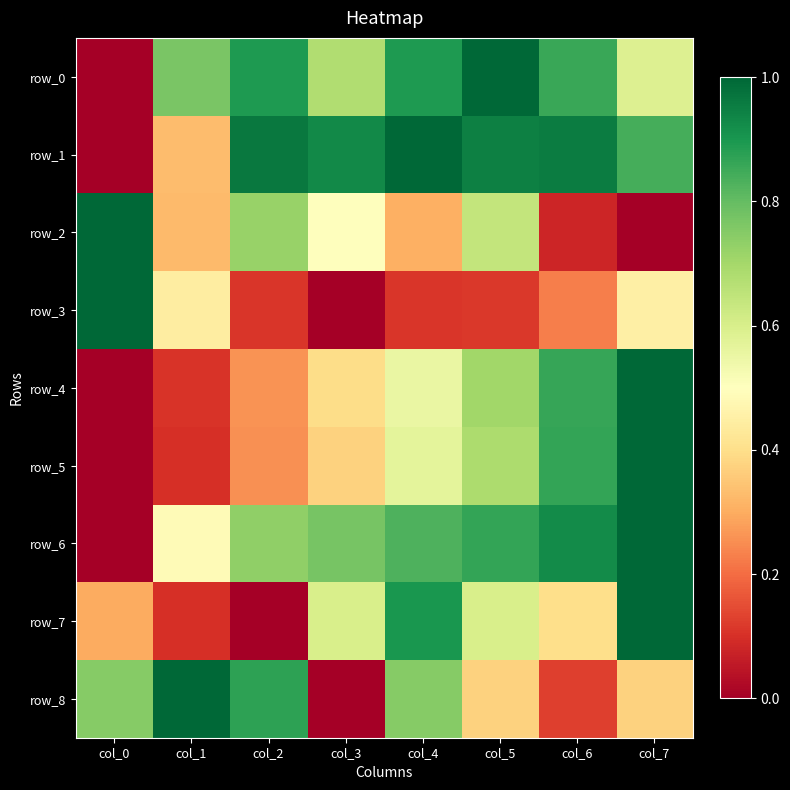

Read the row_0 value at col_5.

1.0